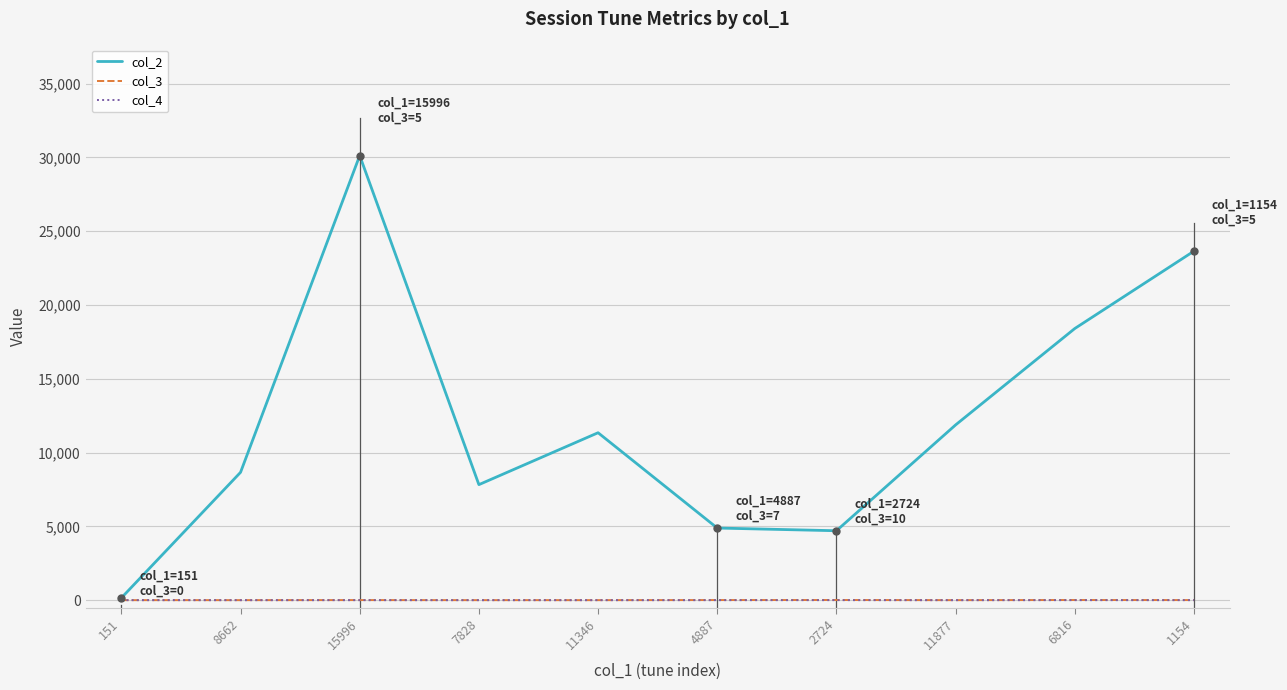

What is the greatest value displayed?

30128